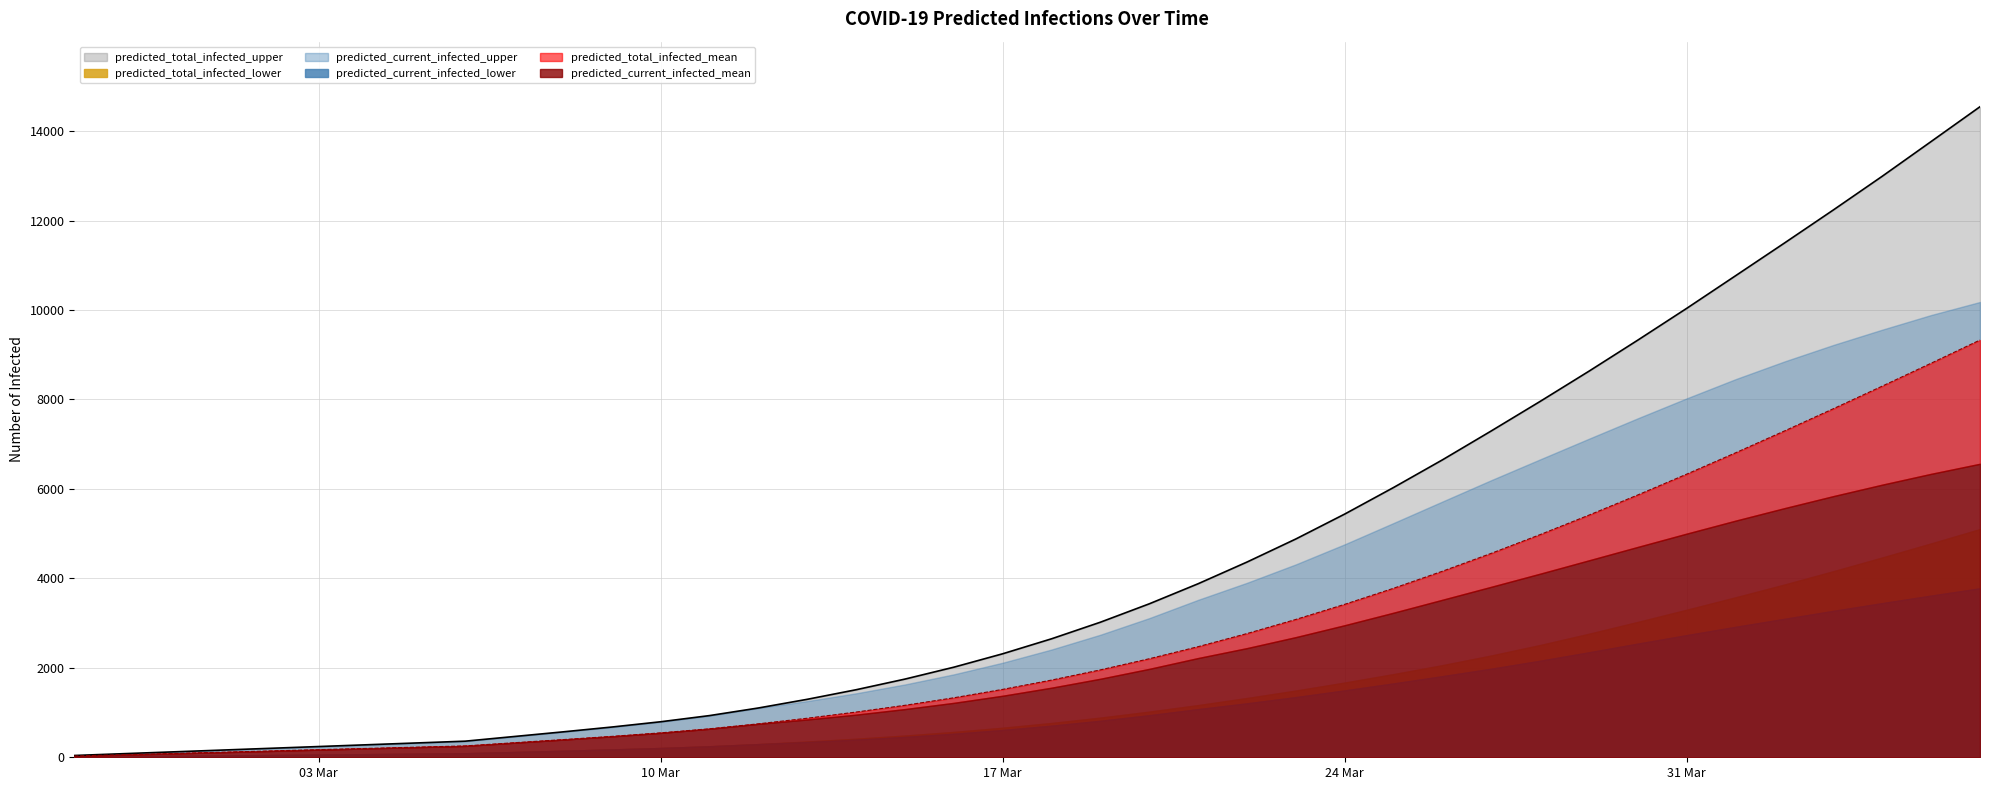

What is the spread (max minus min) of values at 36?

8964